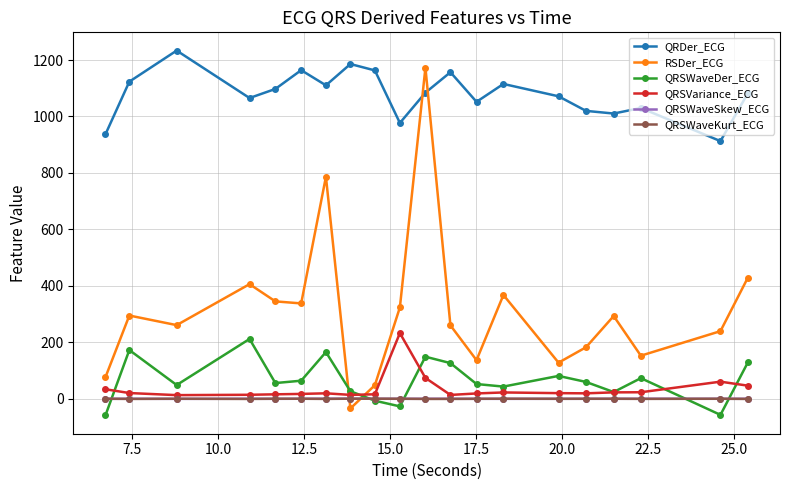

True or false: QRSWaveKurt_ECG and QRDer_ECG intersect in this chart.

False